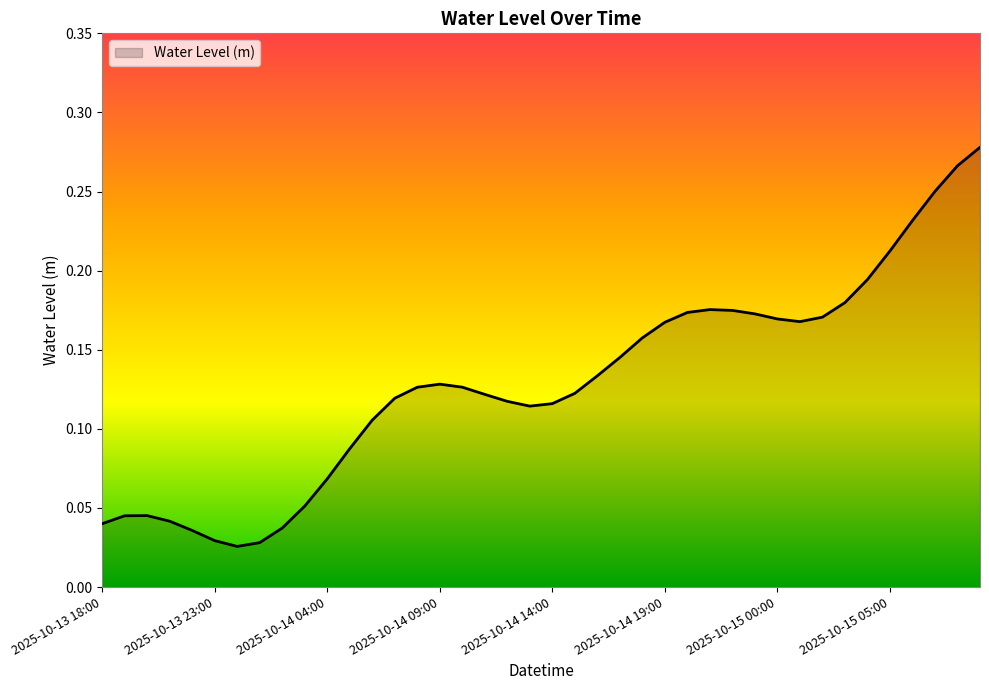

How many lines are shown in the chart?

1